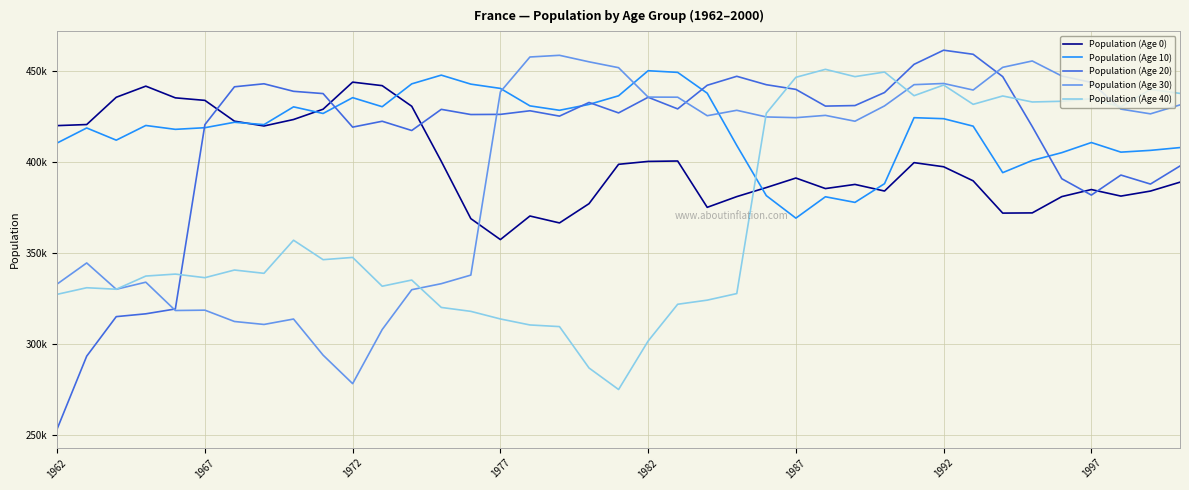

How many times do Population (Age 40) and Population (Age 30) cross each other?

5